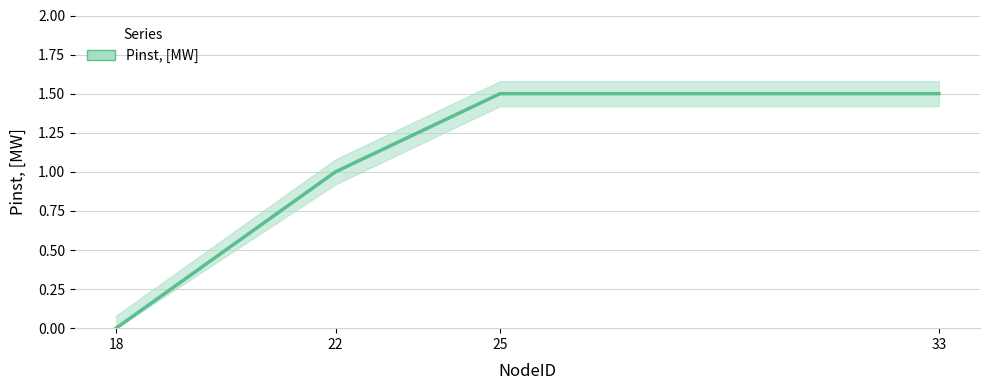

What is the difference between the values at 18 and 25?

1.5